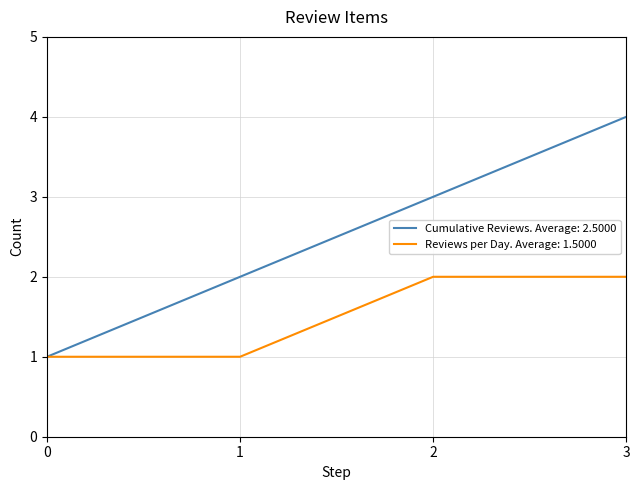

Rank the series by their maximum value, from lowest to highest.

Reviews per Day. Average: 1.5000, Cumulative Reviews. Average: 2.5000